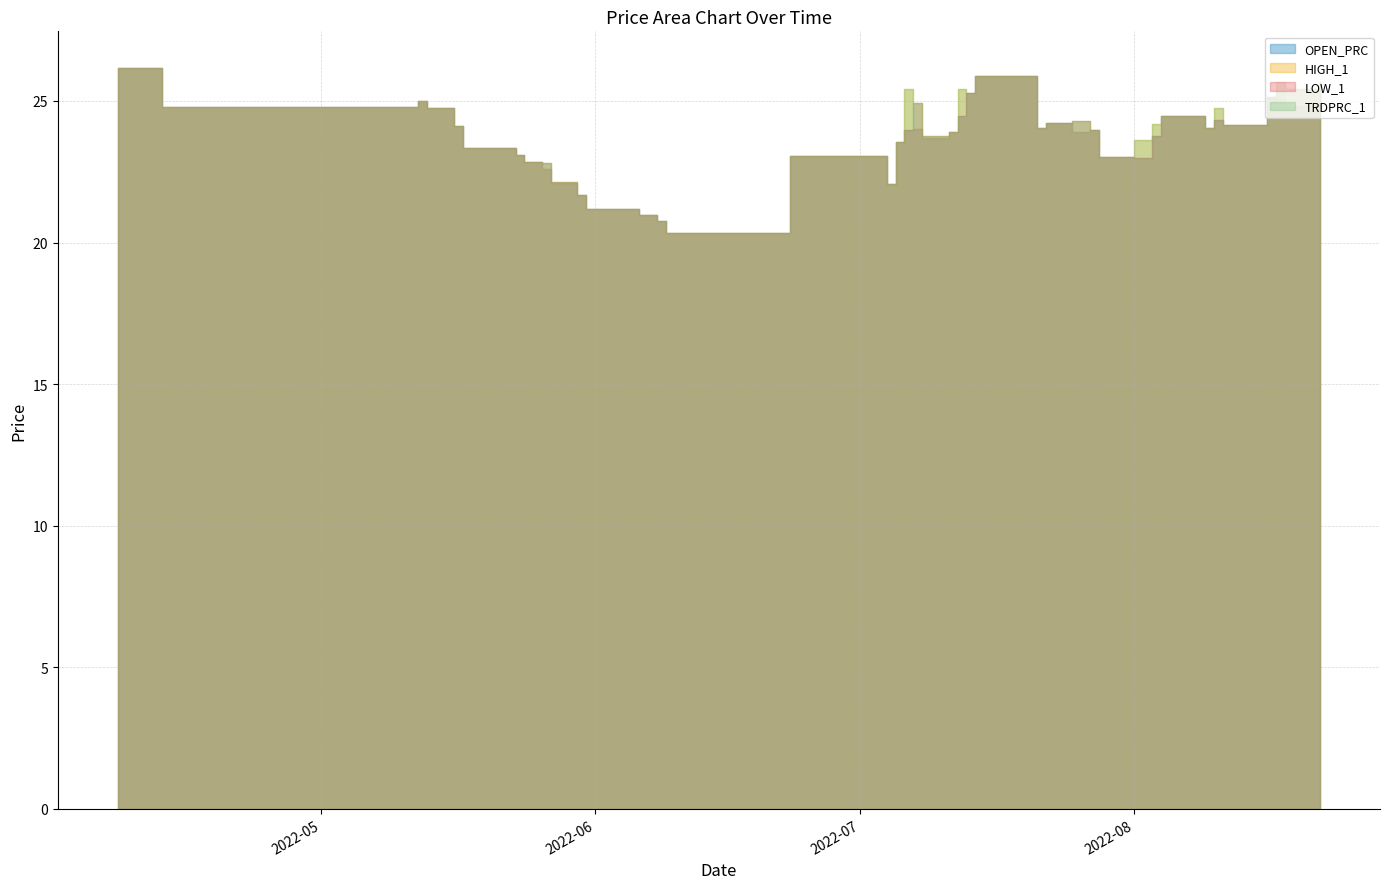

True or false: OPEN_PRC and HIGH_1 intersect in this chart.

False